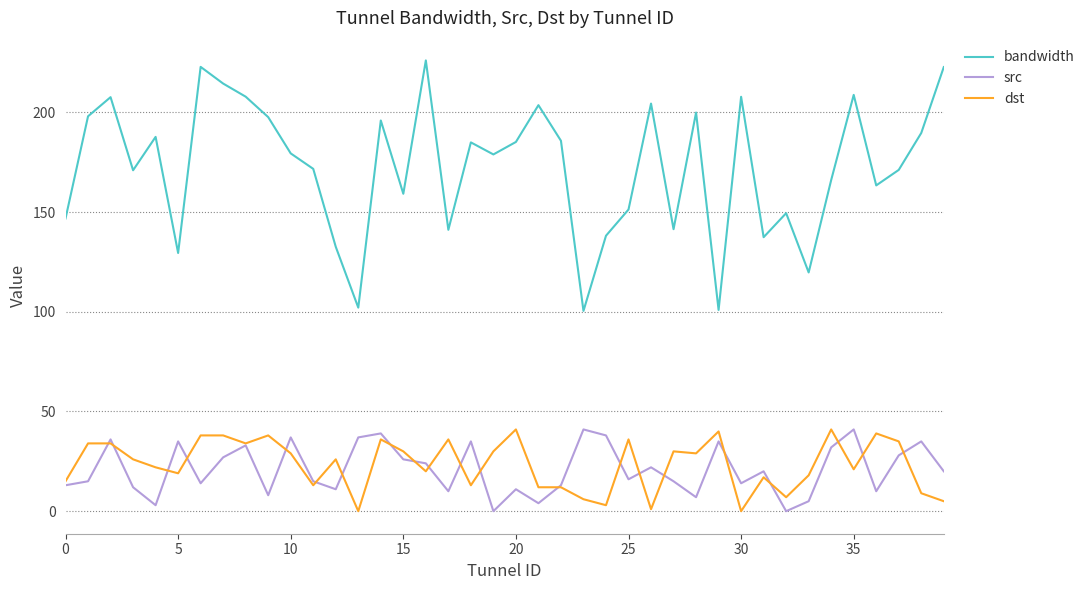

Which series has the largest total across all categories?

bandwidth